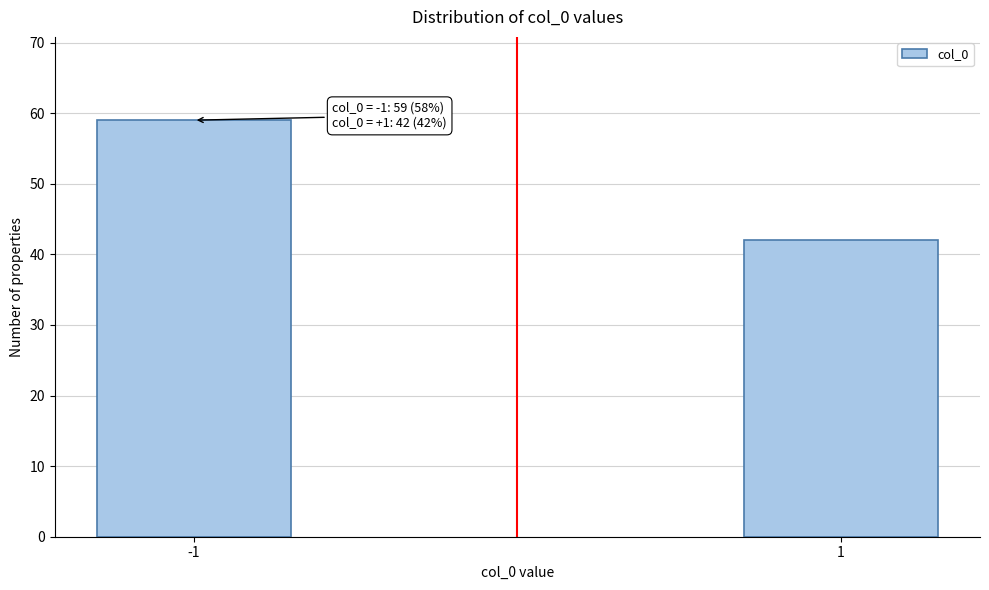

Reading left to right, transcribe all the data shown in this chart.

59	42